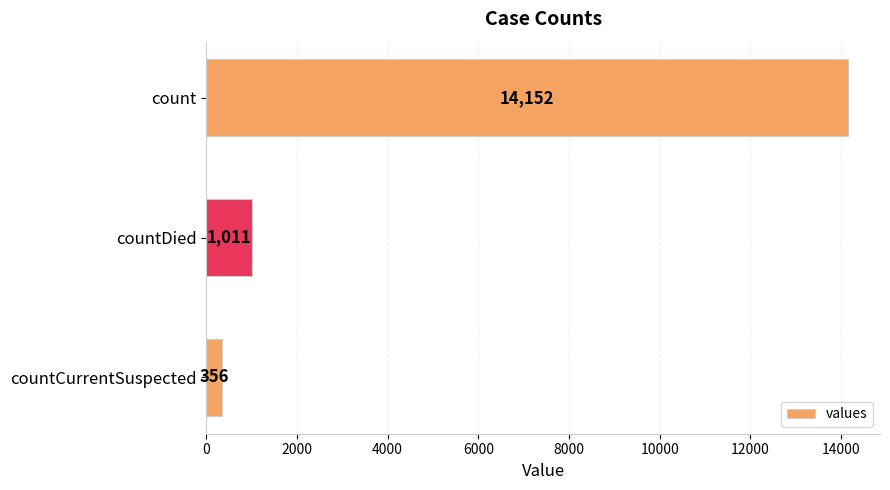

Rank the categories by value from highest to lowest.

count, countDied, countCurrentSuspected